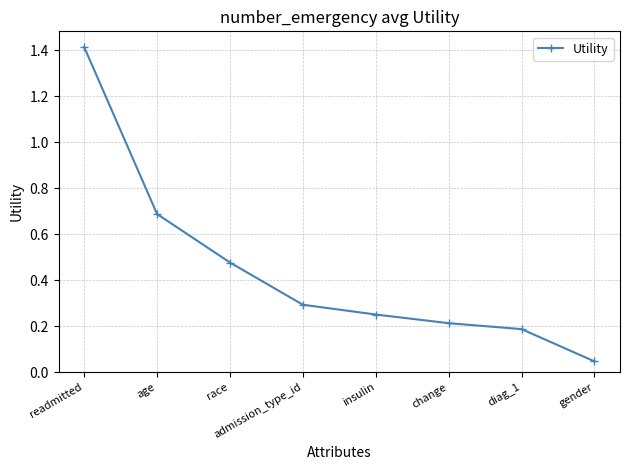

What position from the left is race?

3